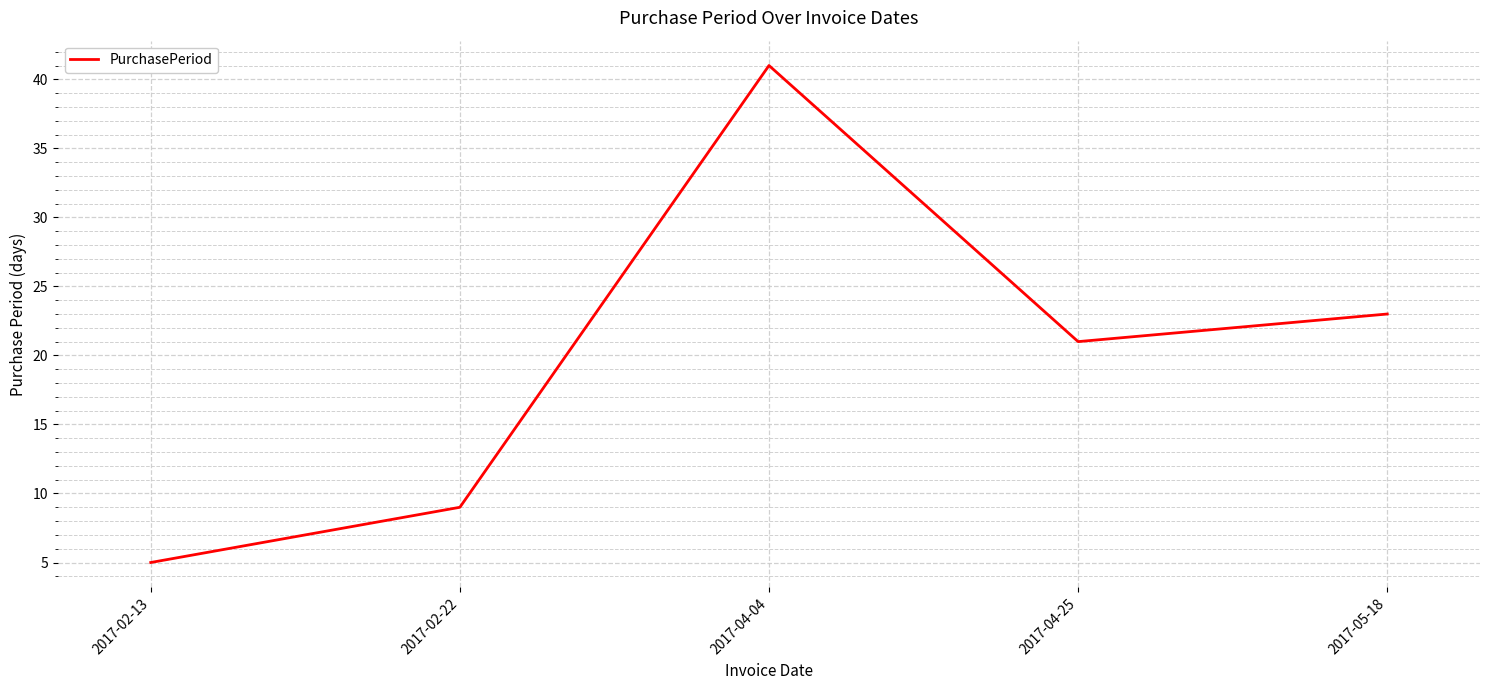

How many lines are shown in the chart?

1